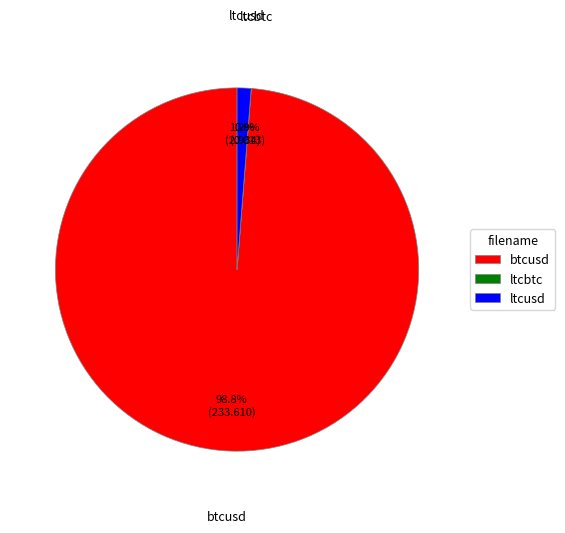

What percentage is the ltcusd slice, to the nearest percent?

1%